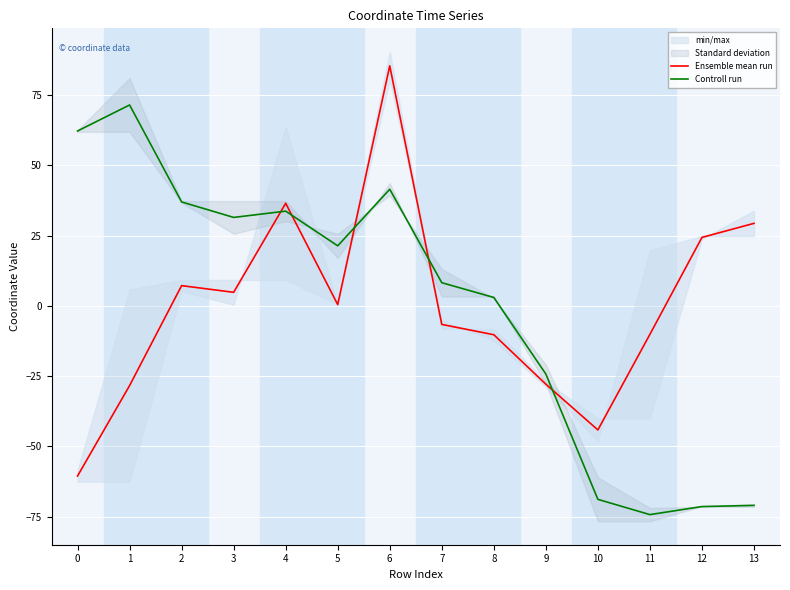

How many values in Ensemble mean run are below zero?

7